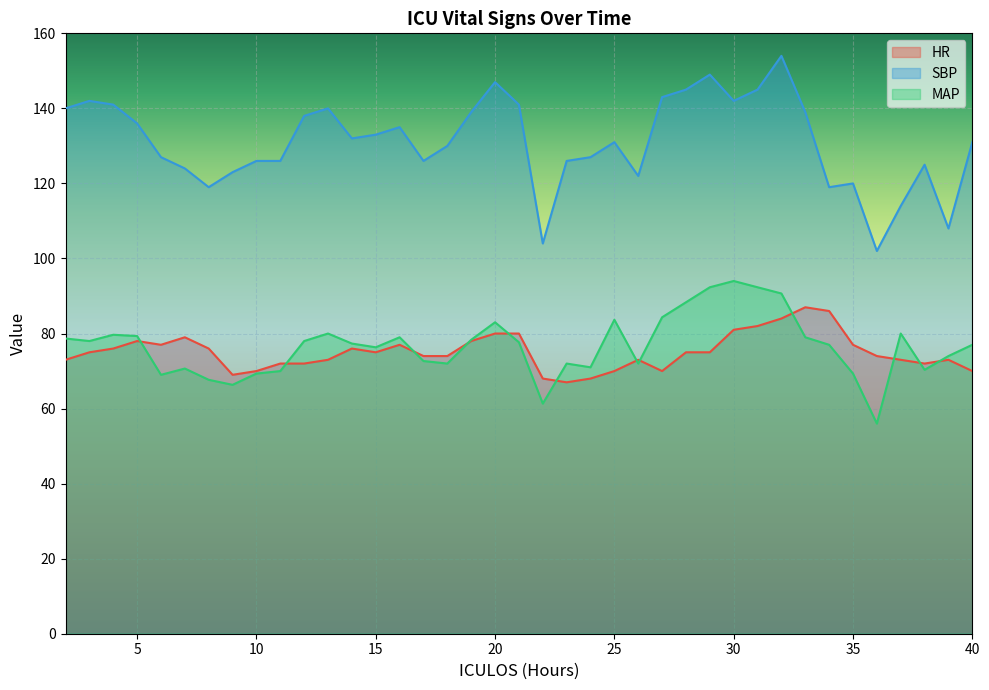

What is the average value of the HR series?

75.1